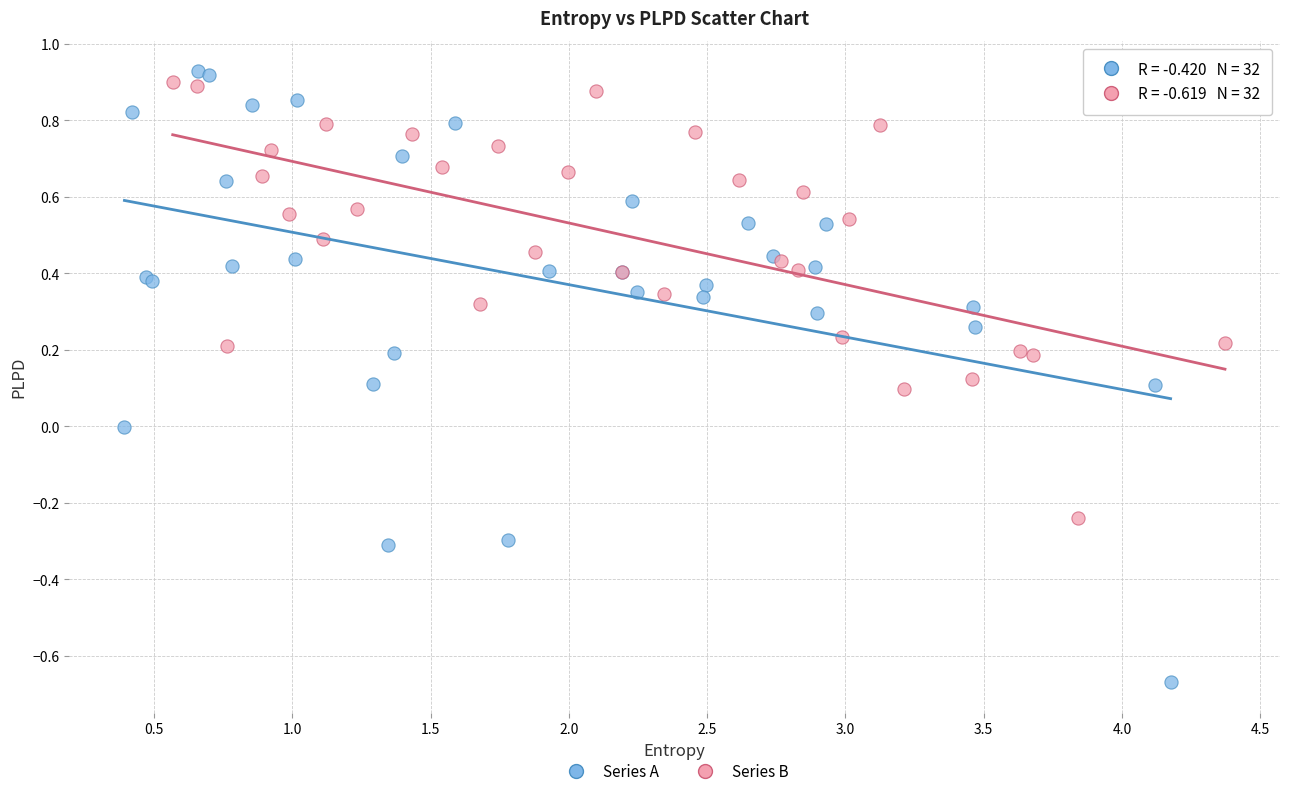

Which series has the largest Y range (max minus min)?

Series A